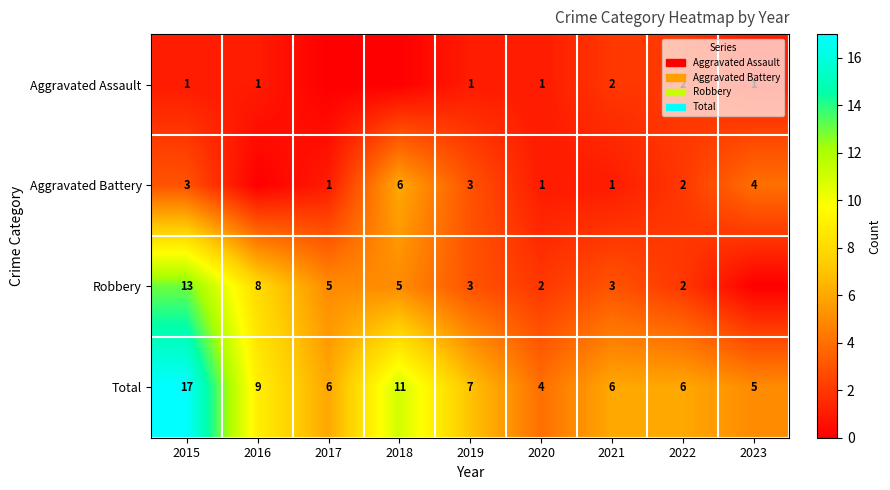

How many data points in Total are less than 6?

2